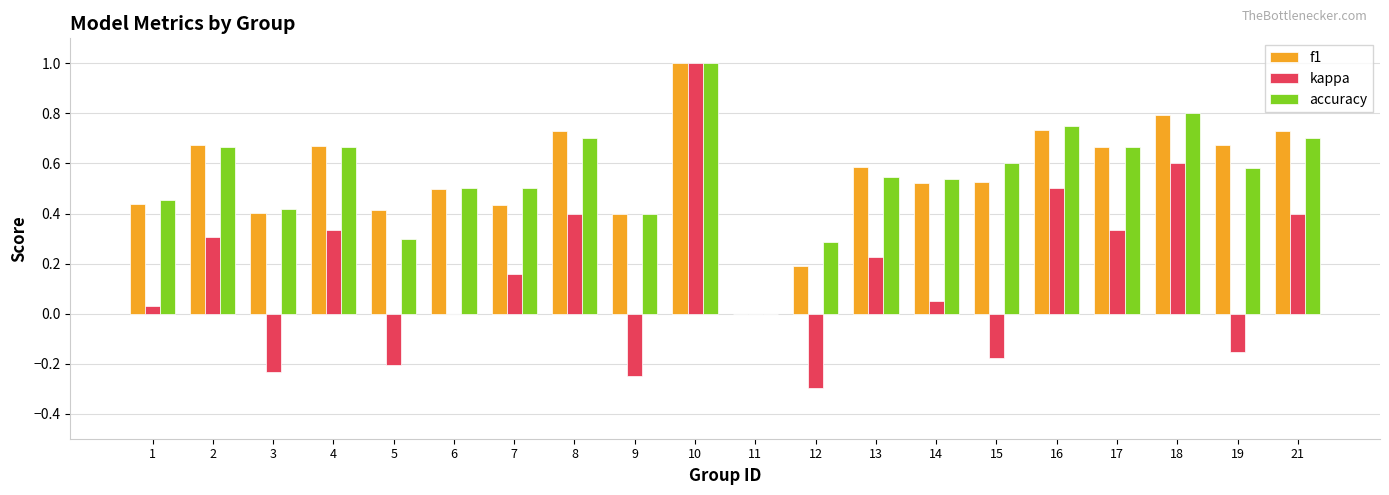

Which label corresponds to the largest value in the chart?

10